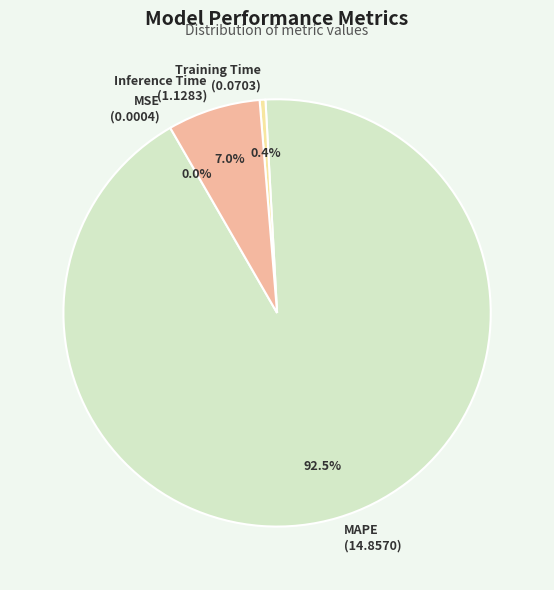

Combined, what portion of the pie is Inference Time and MAPE?

99.6%